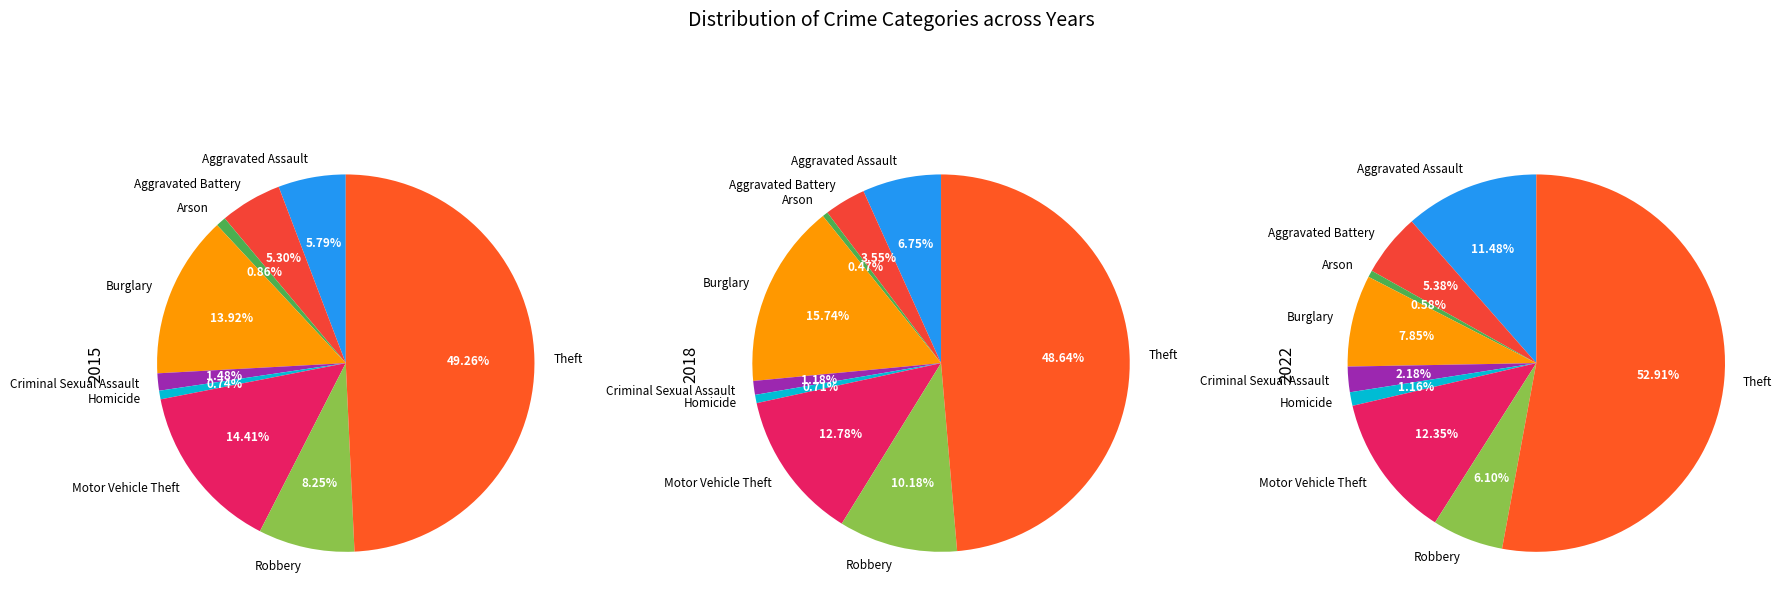

How many slices are in this pie chart?

9